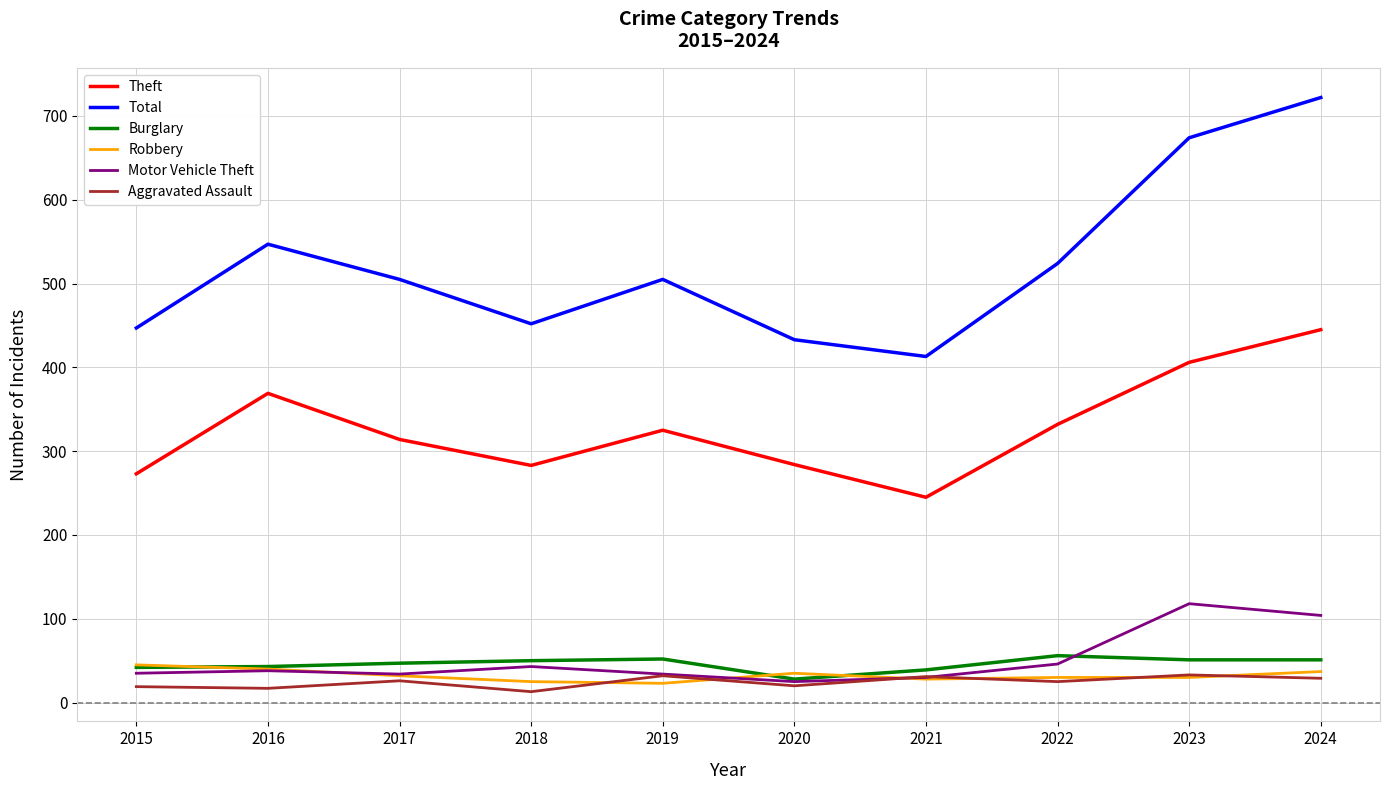

True or false: Total and Burglary intersect in this chart.

False